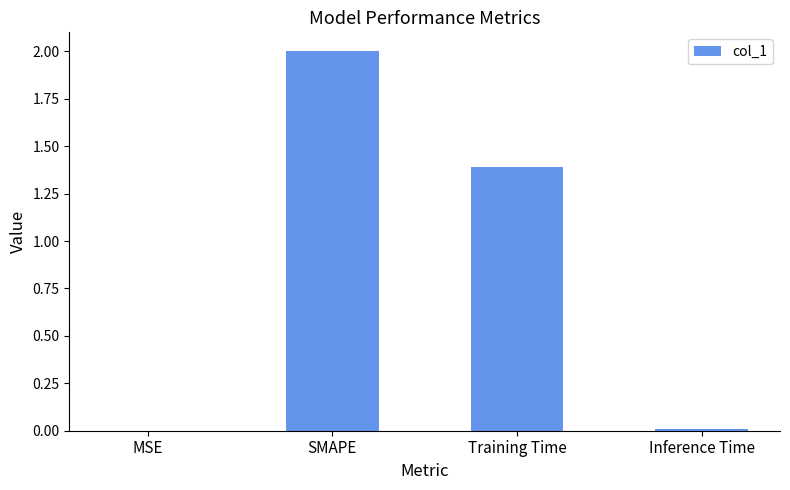

Which has a higher value, Inference Time or Training Time?

Training Time